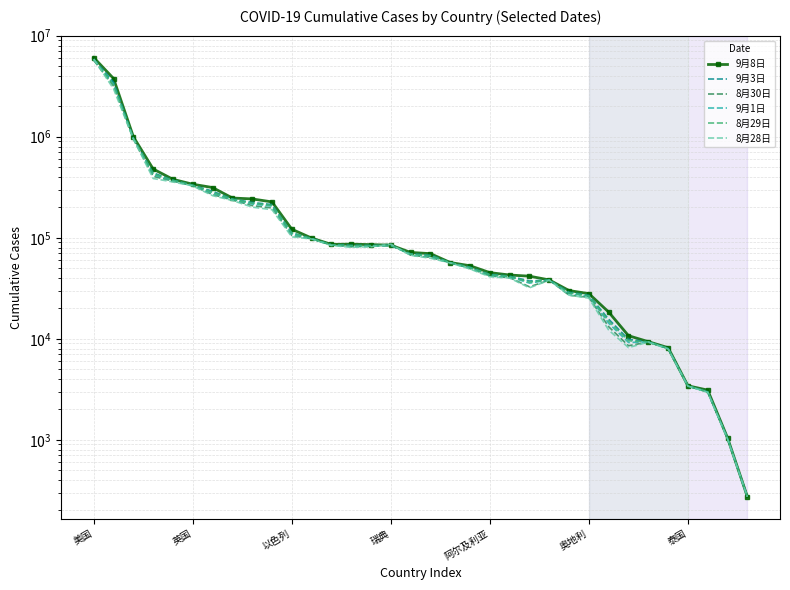

How many interior local valleys does the 9月3日 series have?

2